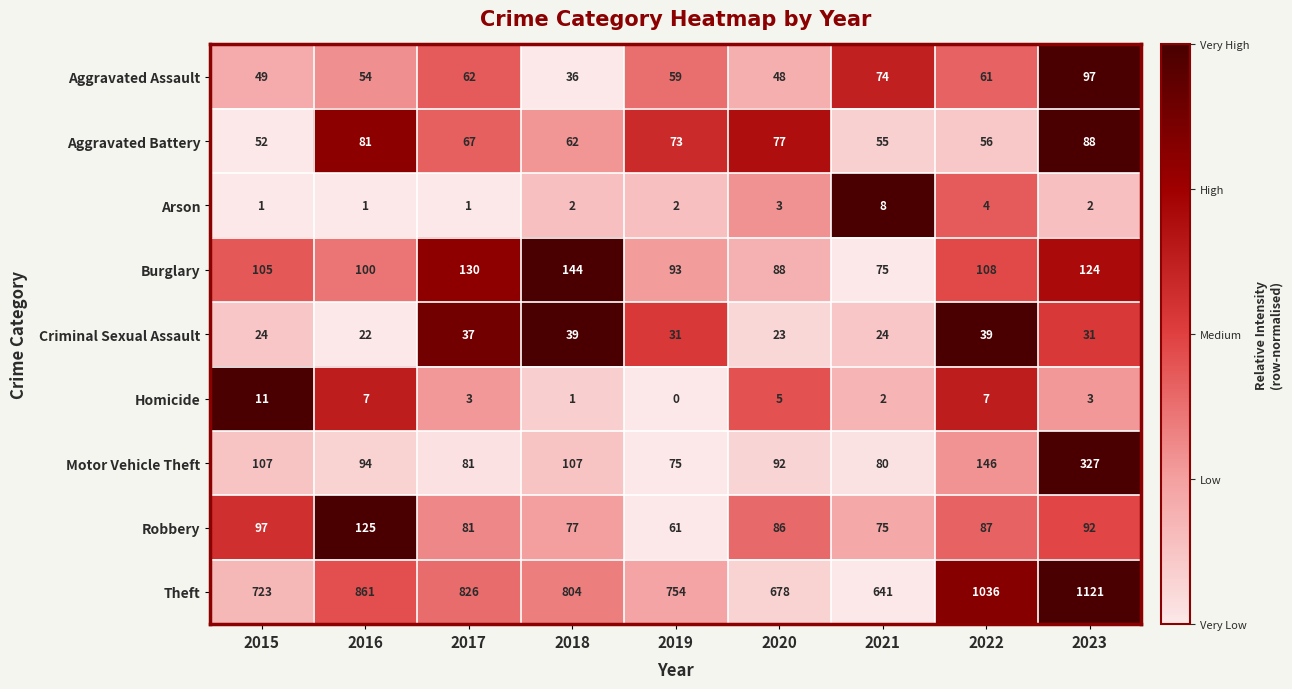

What is the difference between the Theft values at 2023 and 2022?

85